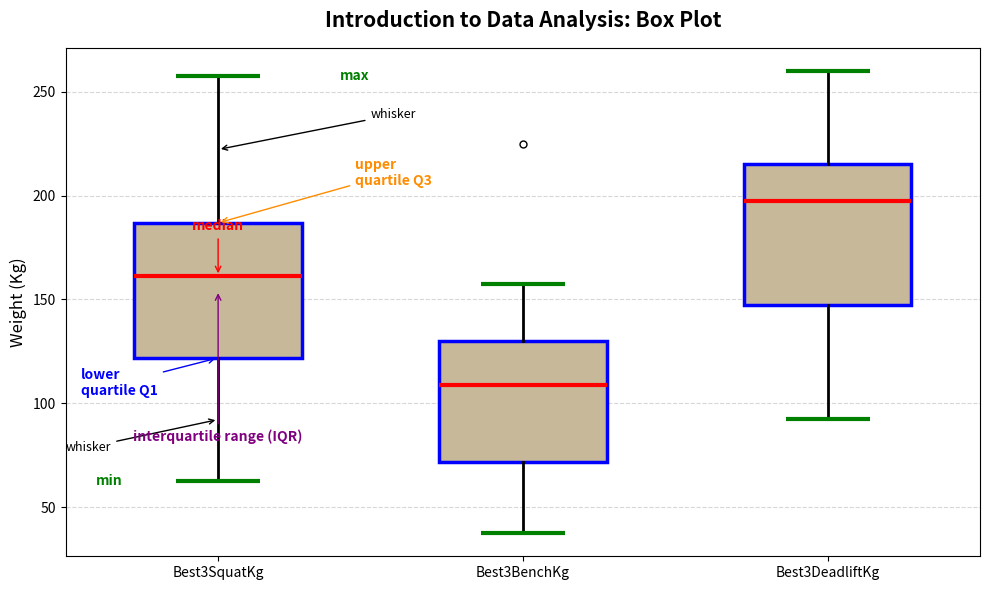

Reading left to right, read every box against the y-axis: the position of its median line, the range the box covers, and the ends of its whiskers. The values are not printed on the chart, so give them approximately, as read against the axis.

Best3SquatKg: median 160, box 120 to 185, whiskers 65 to 260
Best3BenchKg: median 110, box 70 to 130, whiskers 40 to 160
Best3DeadliftKg: median 200, box 150 to 215, whiskers 95 to 260